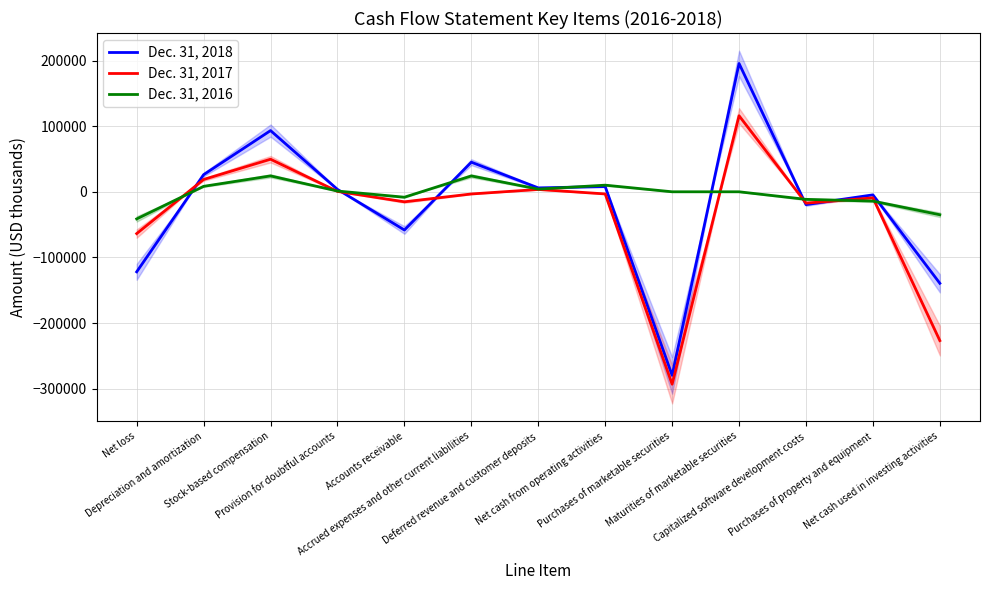

What is the label of the 1st point from the left?

Net loss